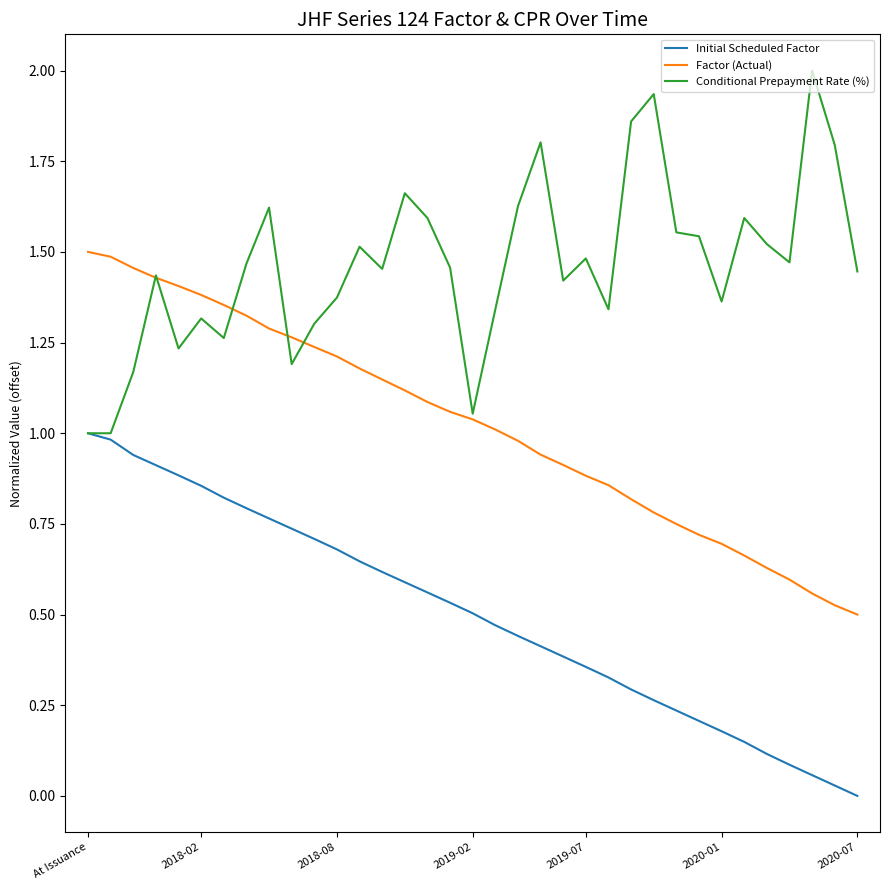

How many lines are shown in the chart?

3